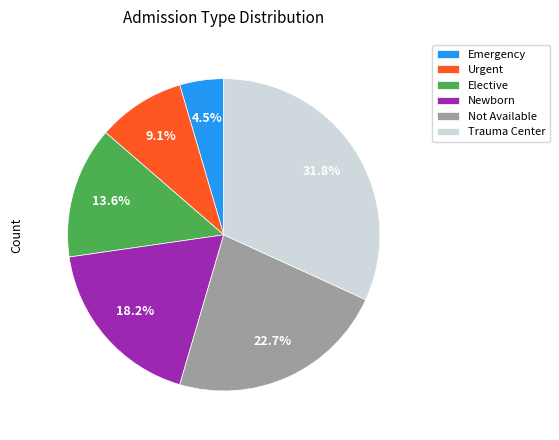

True or false: Newborn accounts for 18% of the total.

True